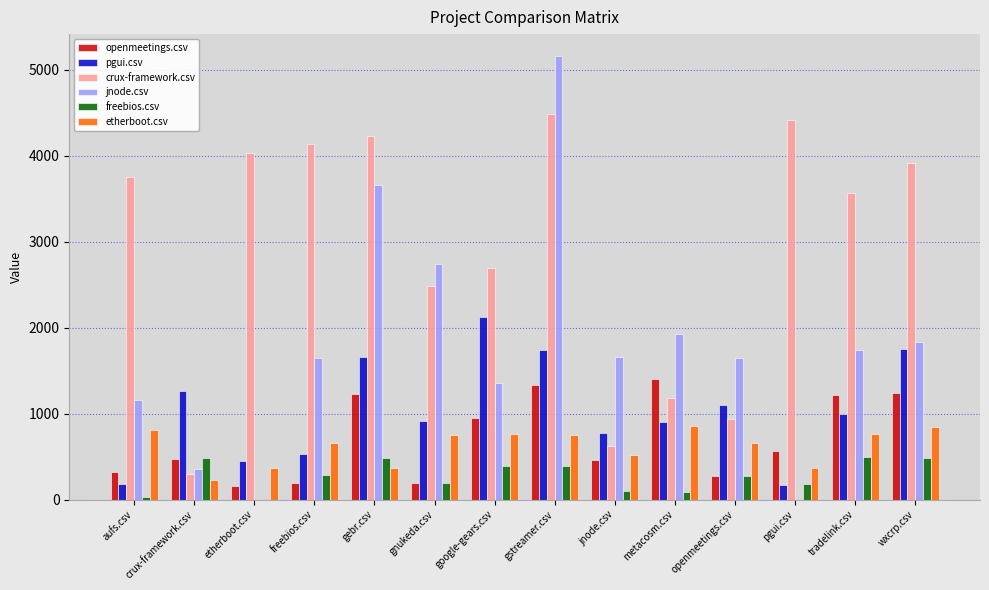

Between gstreamer.csv and metacosm.csv, which series saw the biggest shift?

crux-framework.csv